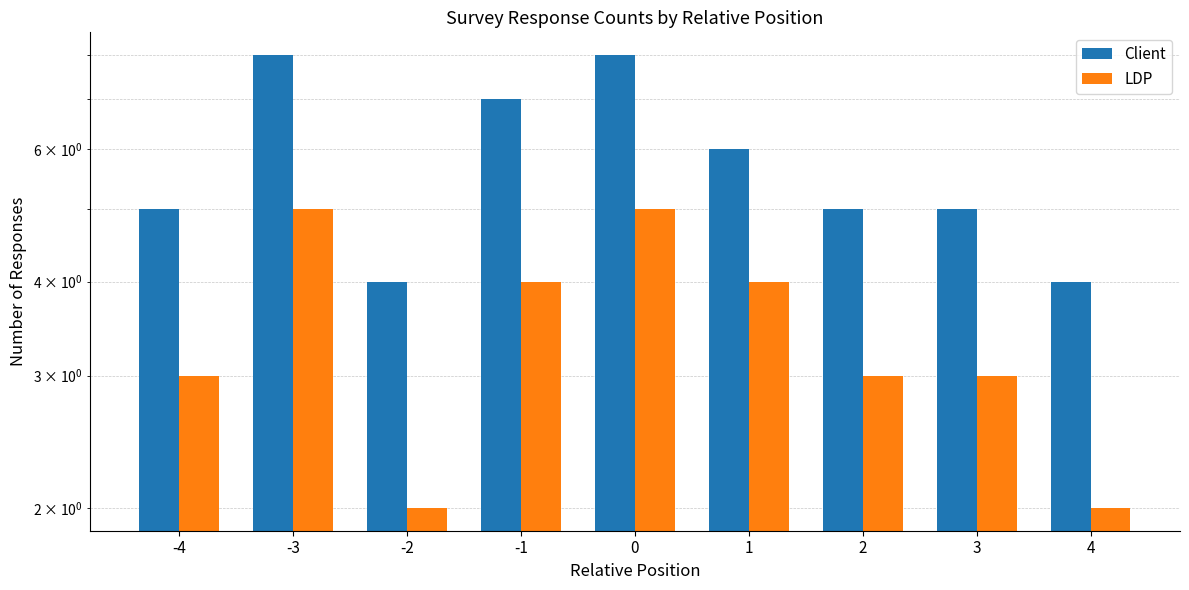

At how many categories does at least one series exceed 3?

9